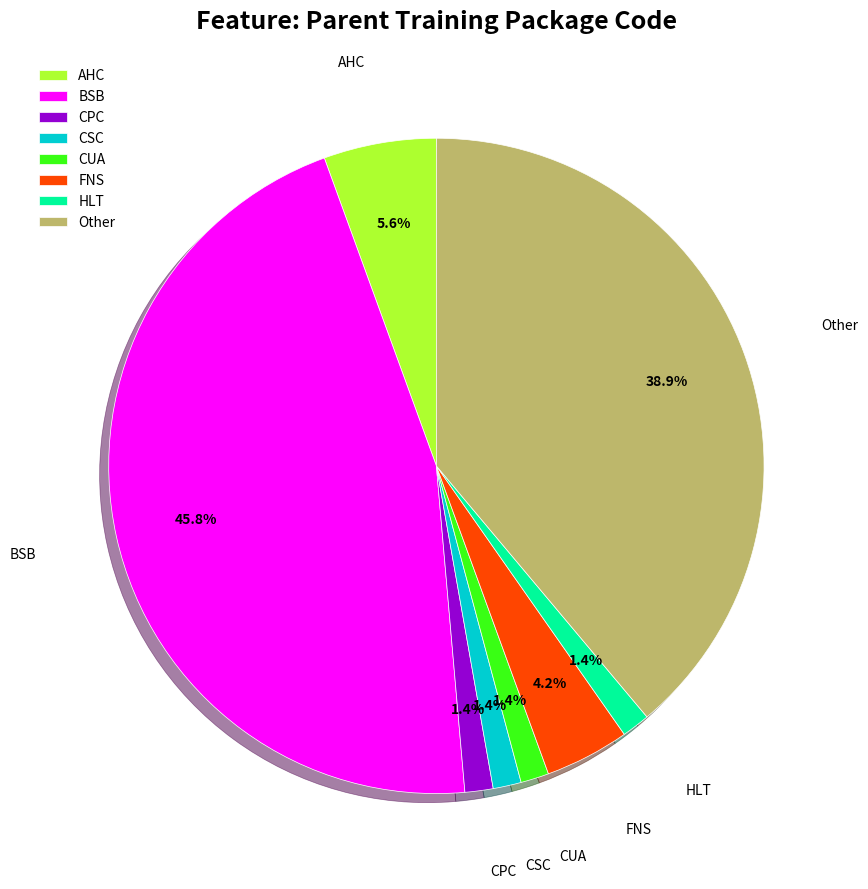

To the nearest percent, what portion does AHC represent?

6%